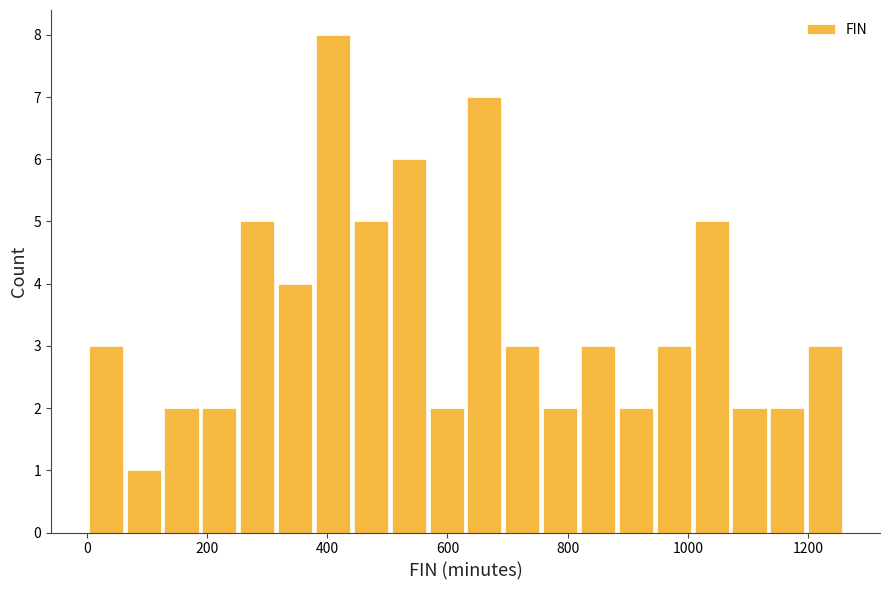

Read against the x-axis, roughly where is the centre of the tallest bar?

400